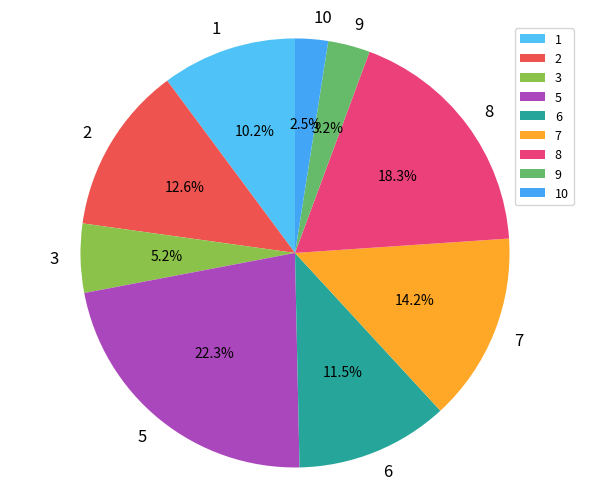

Count the number of slices in the pie.

9